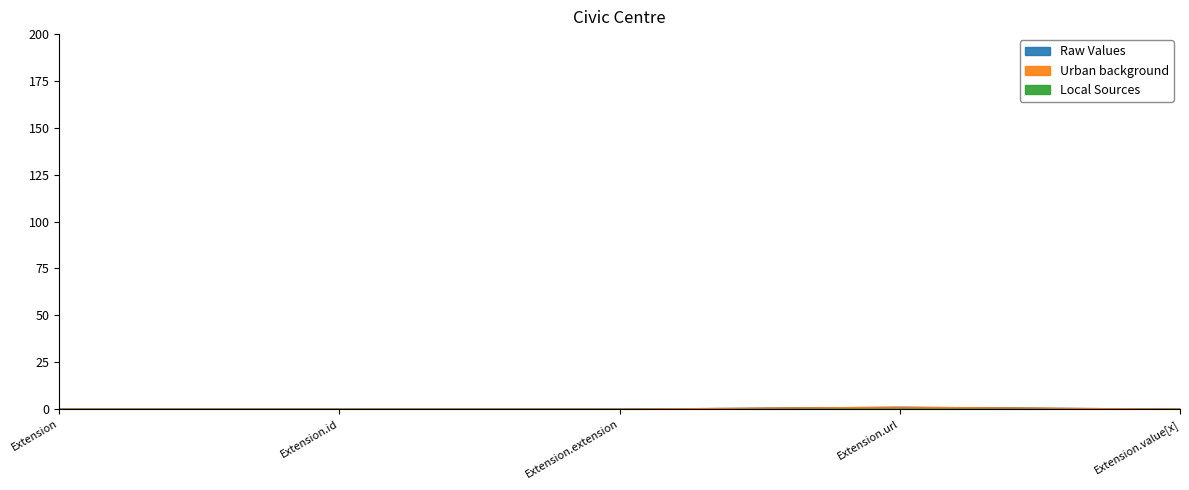

True or false: Urban background and Raw Values cross at least once.

False